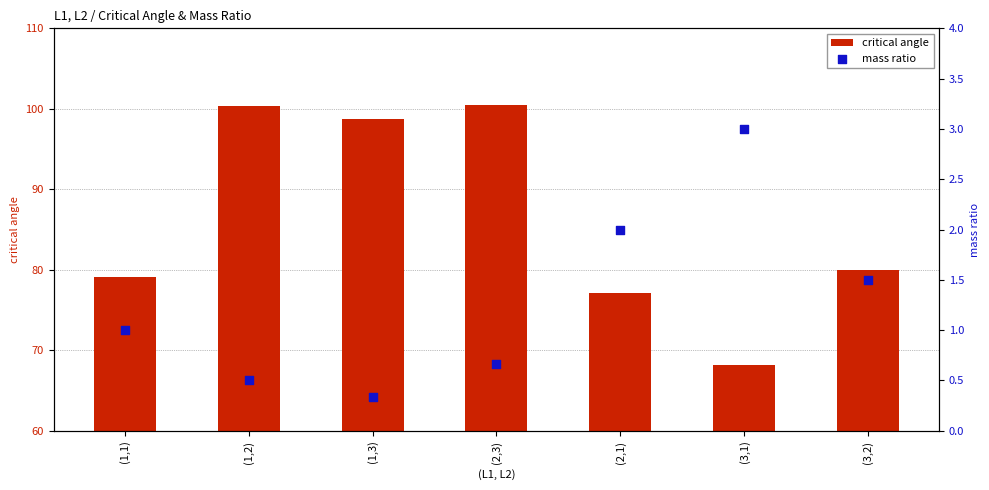

Is the value of mass ratio at (1,1) greater than the value of critical angle at (1,2)?

No